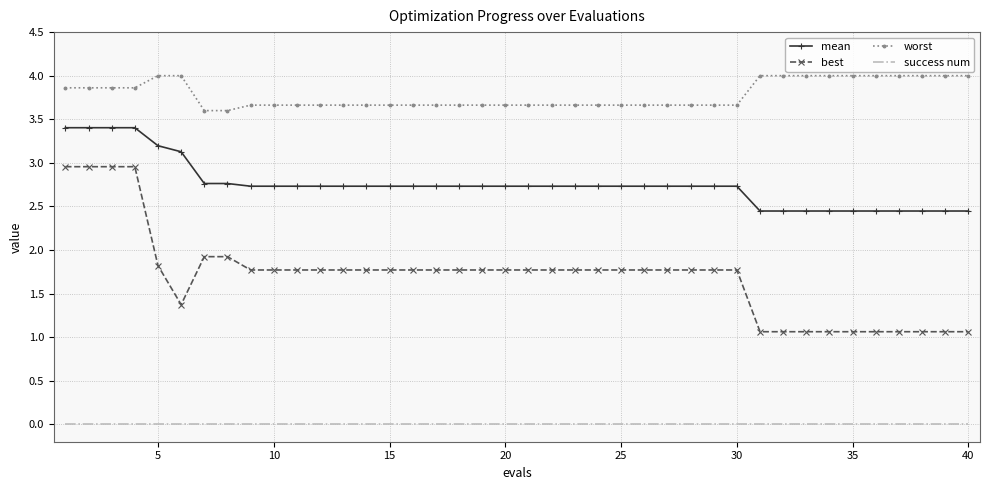

Rank the series by their average value, from highest to lowest.

worst, mean, best, success num